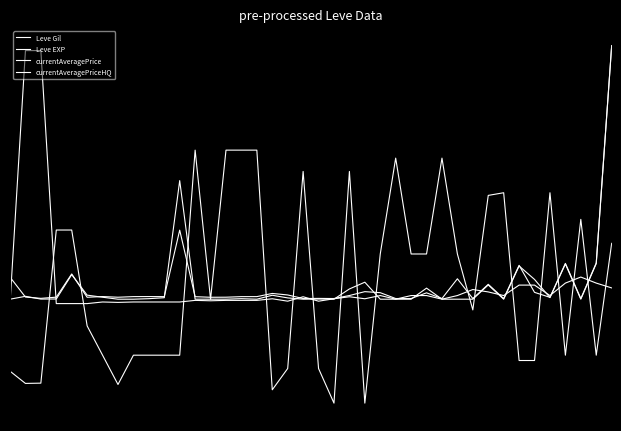

At which label does currentAveragePrice reach its peak?

39